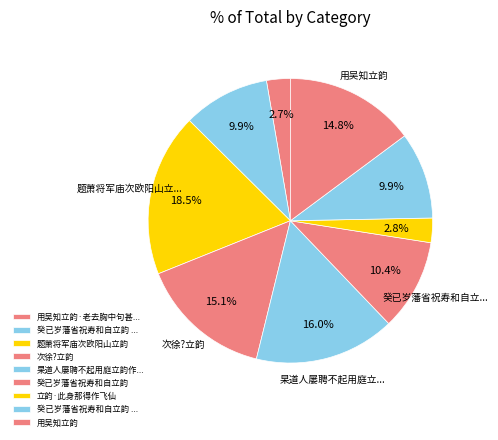

Is there a majority slice in this chart?

No